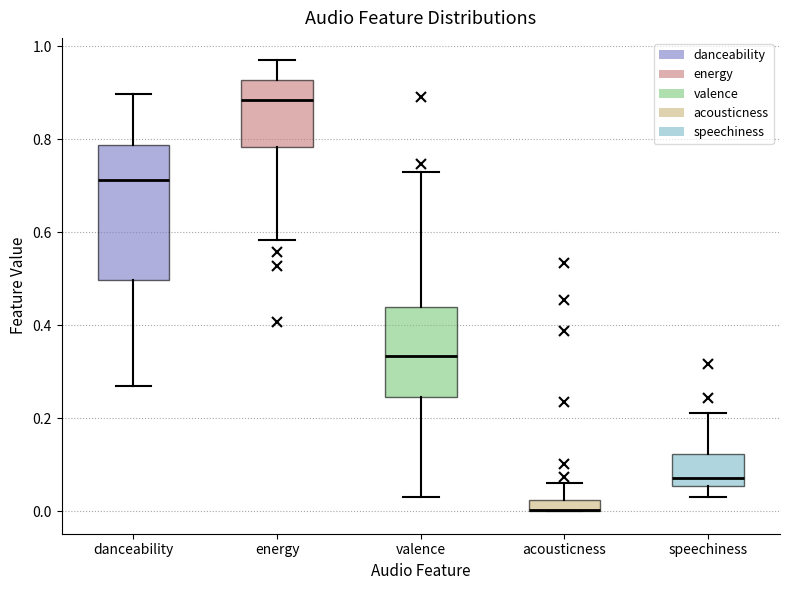

Where is the upper edge of the box for acousticness on the y-axis? The values are not printed on the chart, so give them approximately, as read against the axis.

0.02